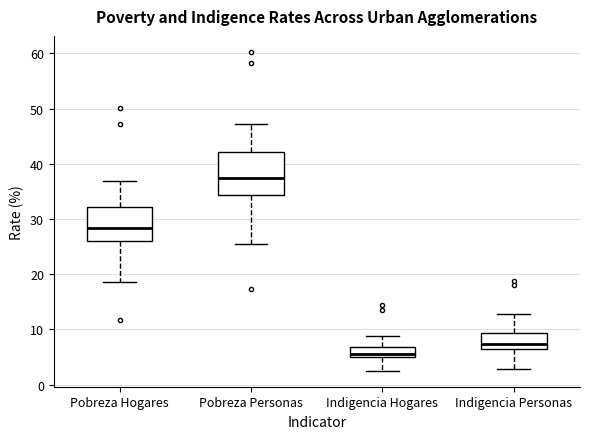

Which box is the tallest, from its lower edge to its upper edge?

Pobreza Personas